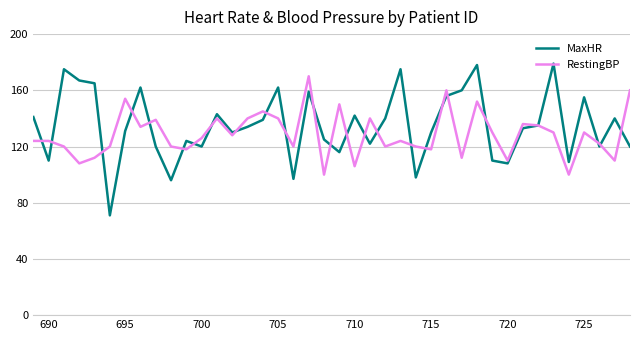

Which series has the largest range (max minus min)?

MaxHR